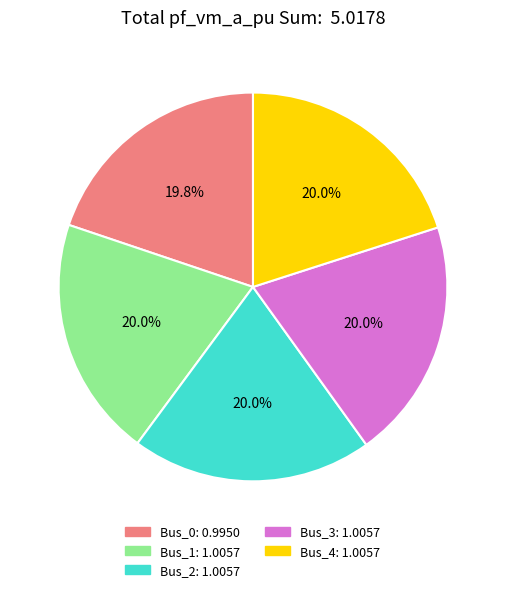

True or false: Bus_4 accounts for 29% of the total.

False